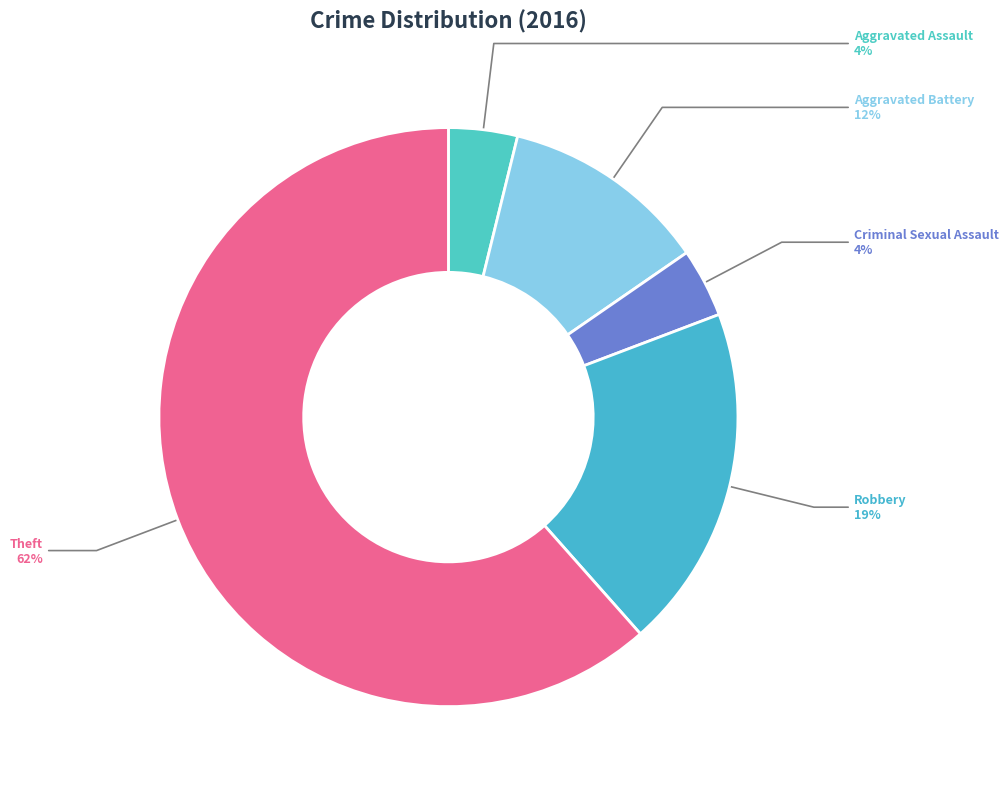

Is there a majority slice in this chart?

Yes